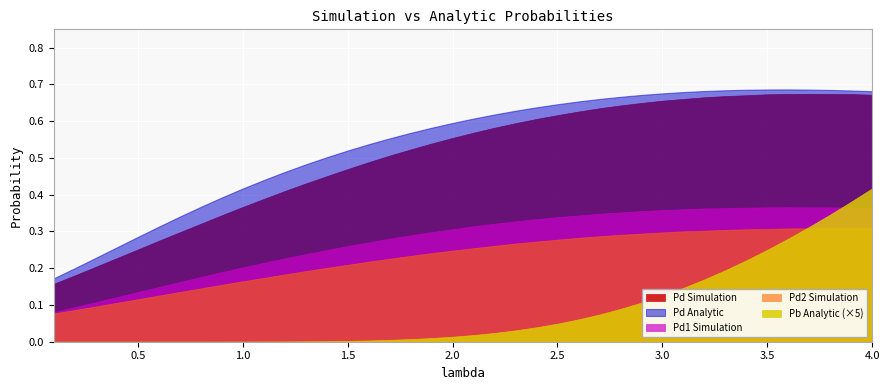

List the labels in order of Pb Analytic value, largest first.

4.0, 3.9, 3.8, 3.7, 3.6, 3.5, 3.4, 3.3, 3.2, 3.1, 3.0, 2.9, 2.8, 2.7, 2.6, 2.5, 2.4, 2.3, 2.2, 2.1, 2.0, 1.9, 1.8, 1.7, 1.6, 1.5, 1.4, 1.3, 1.2, 1.1, 1.0, 0.9, 0.8, 0.7, 0.6, 0.5, 0.4, 0.3, 0.2, 0.1